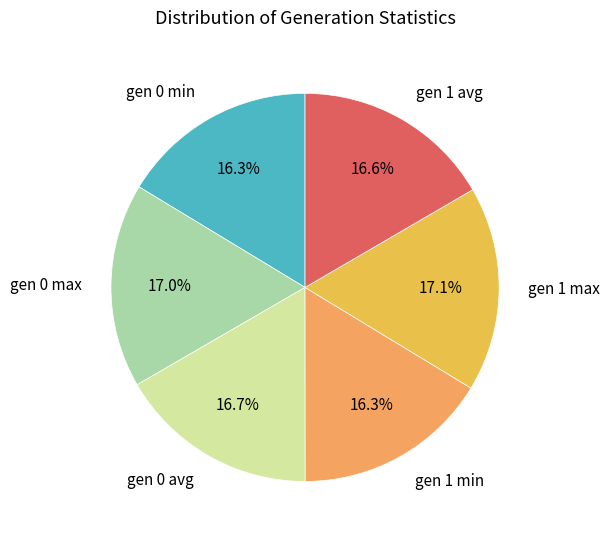

How many segments does this pie chart have?

6